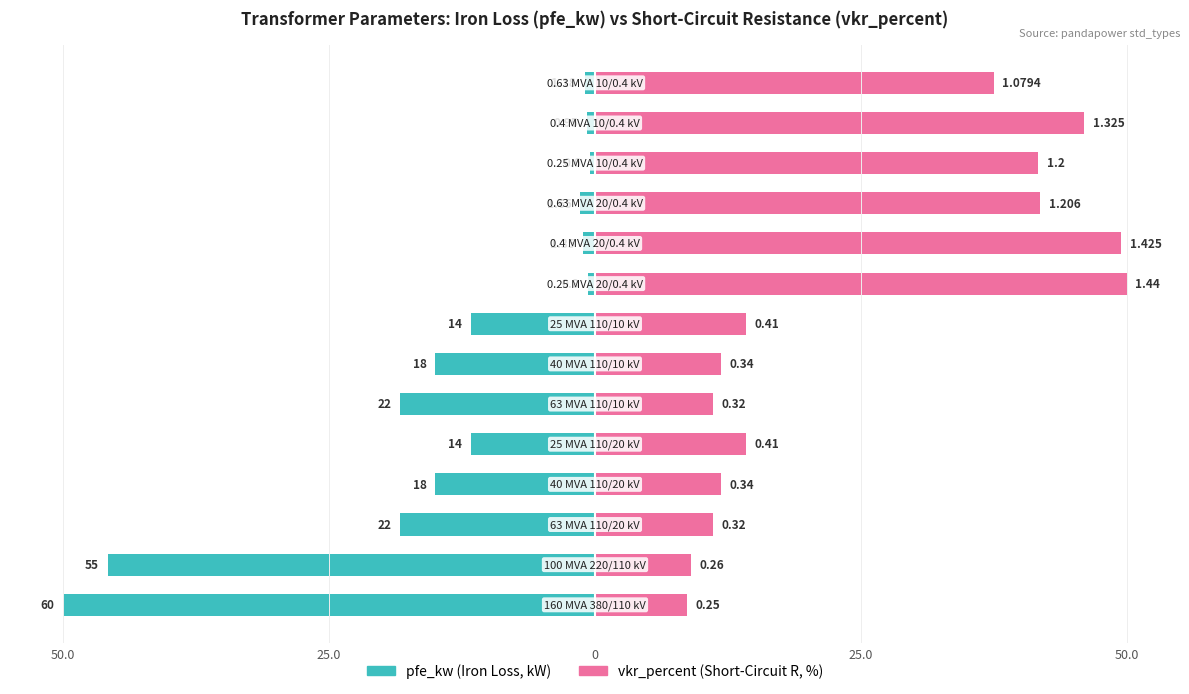

Which series has the widest spread of values?

pfe_kw